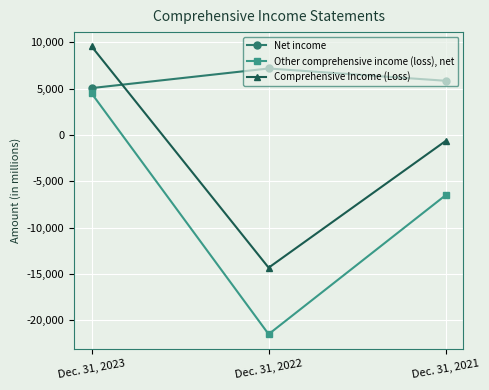

How many positive values does the Comprehensive Income (Loss) series have?

1